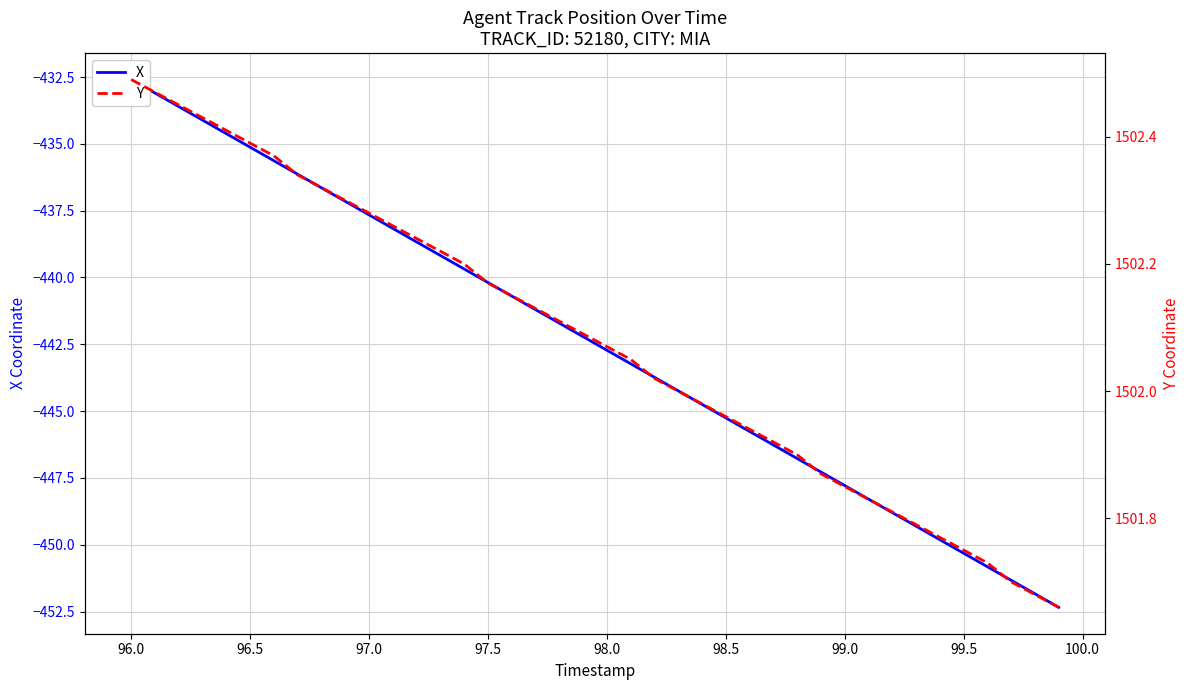

True or false: X and Y intersect in this chart.

False